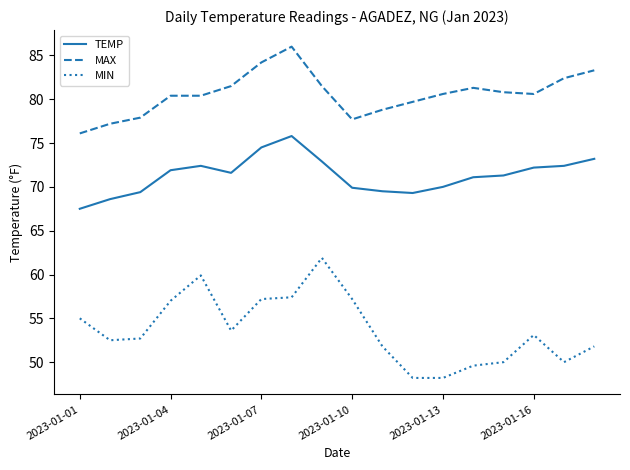

Which series has the largest total across all categories?

MAX